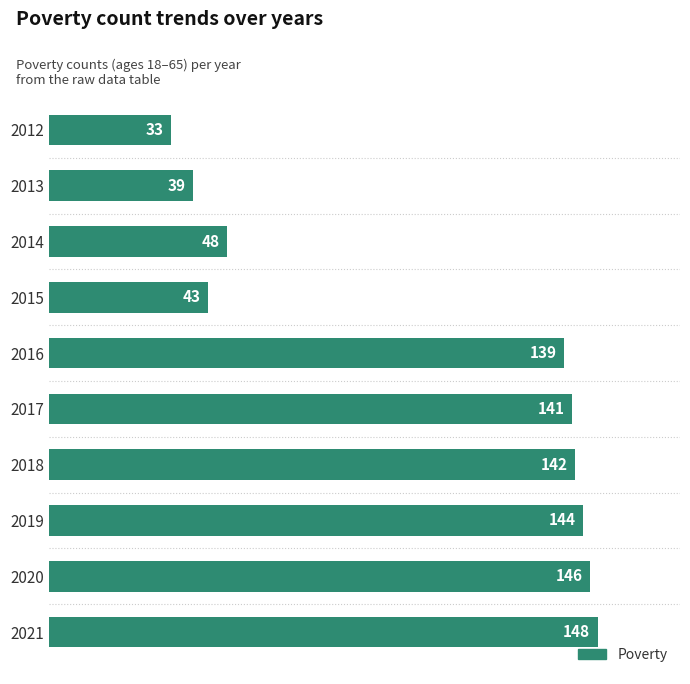

What is the difference between the second highest and minimum values?

113